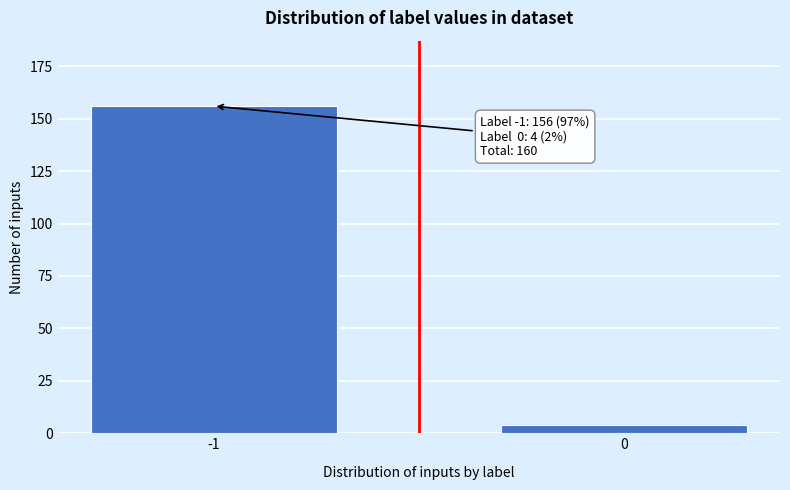

Reading left to right, list all the values displayed in this chart.

156	4